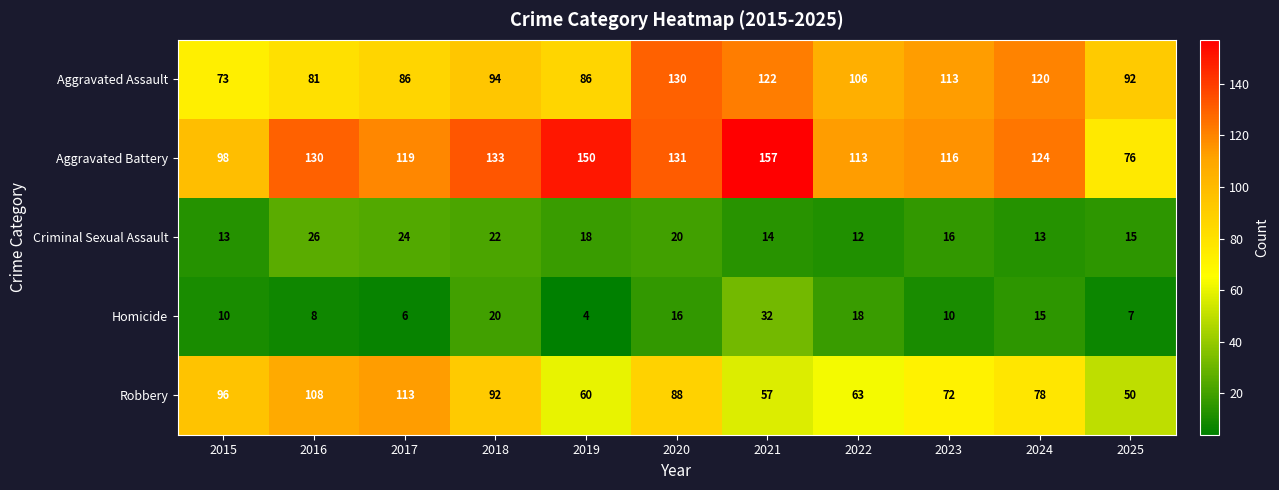

What is the total value across all series at 2019?

318